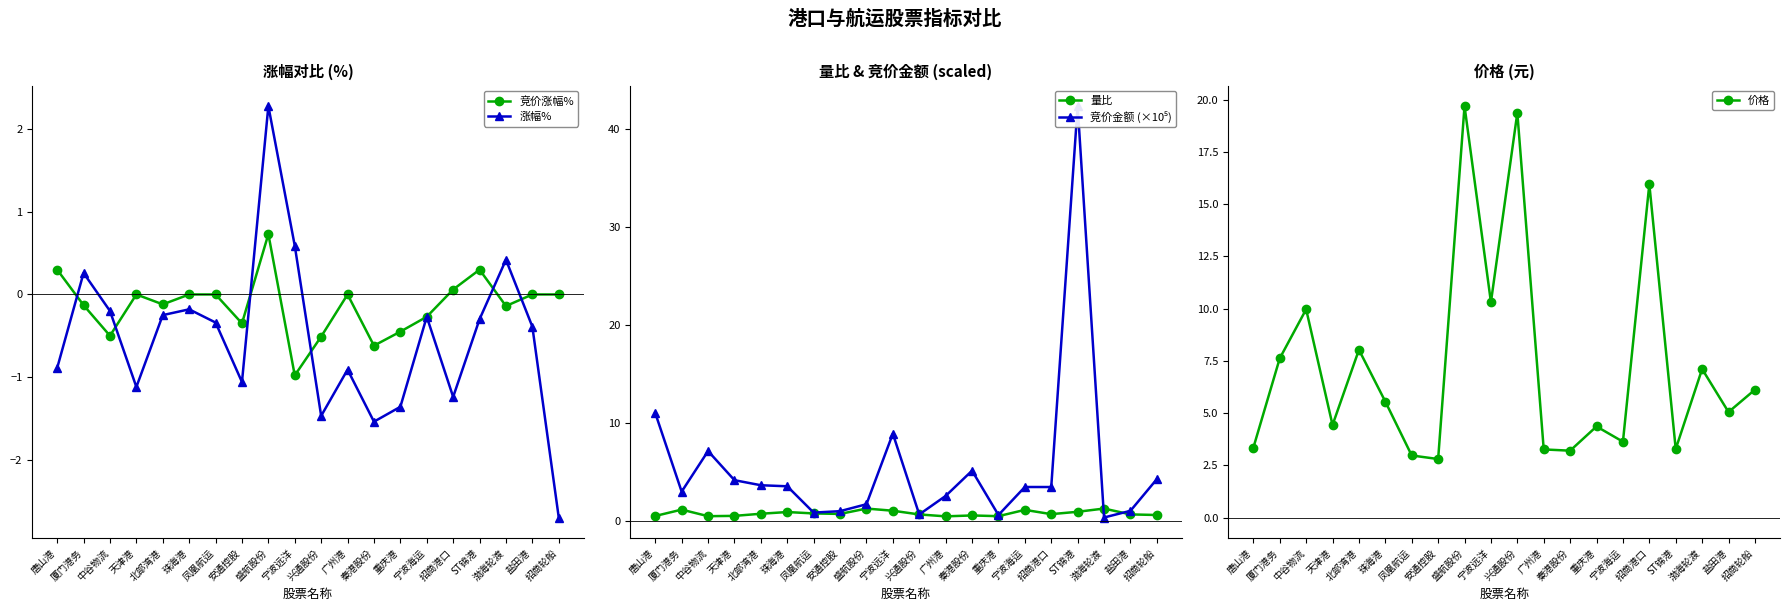

What is the label of the 12th point from the left?

广州港